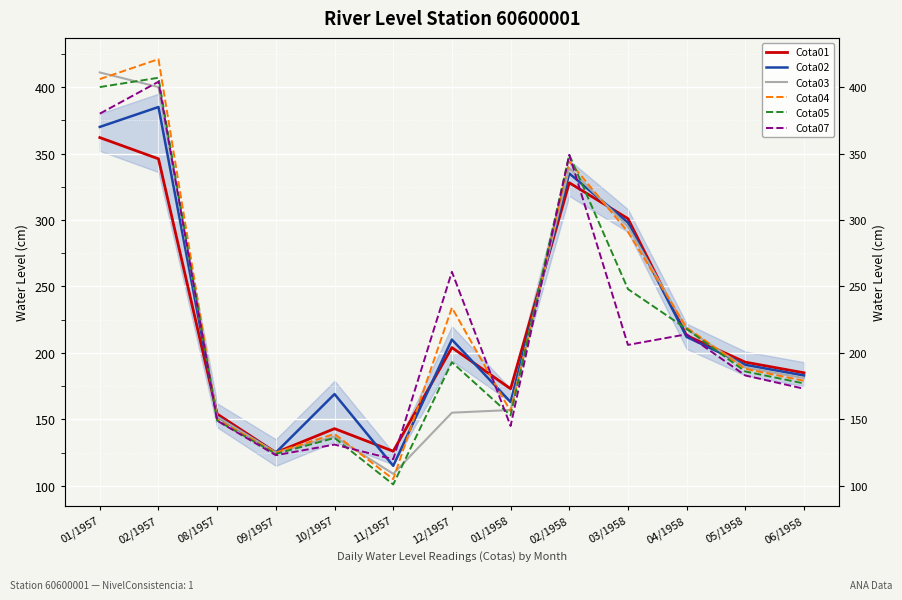

True or false: Cota05 has more than 0 points higher than both neighbors.

True